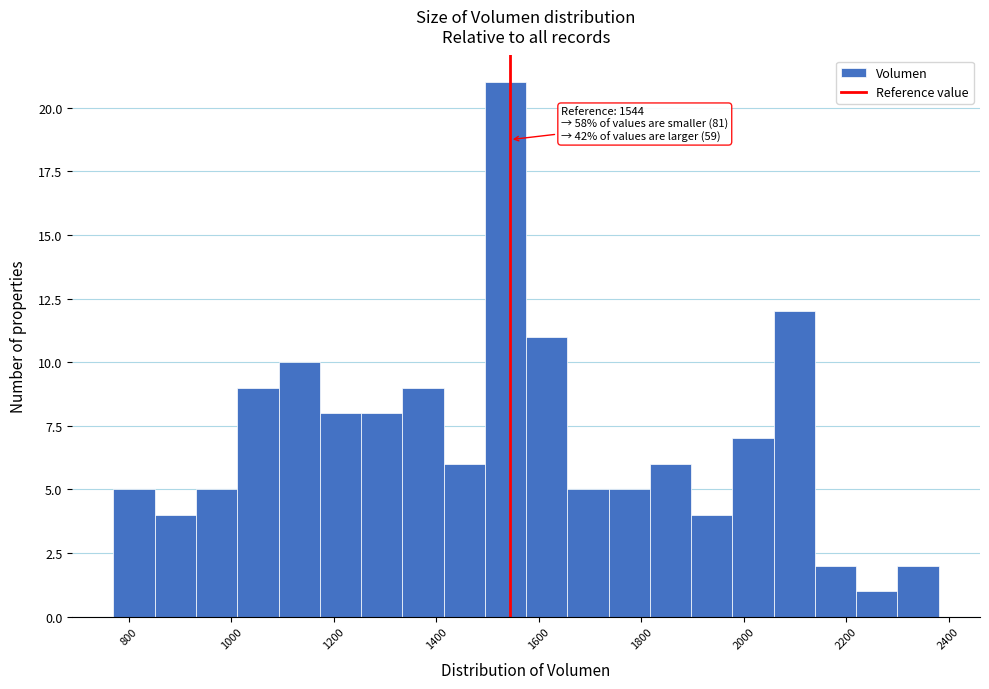

Over which range of the x-axis is the bar tallest?

1500 to 1580